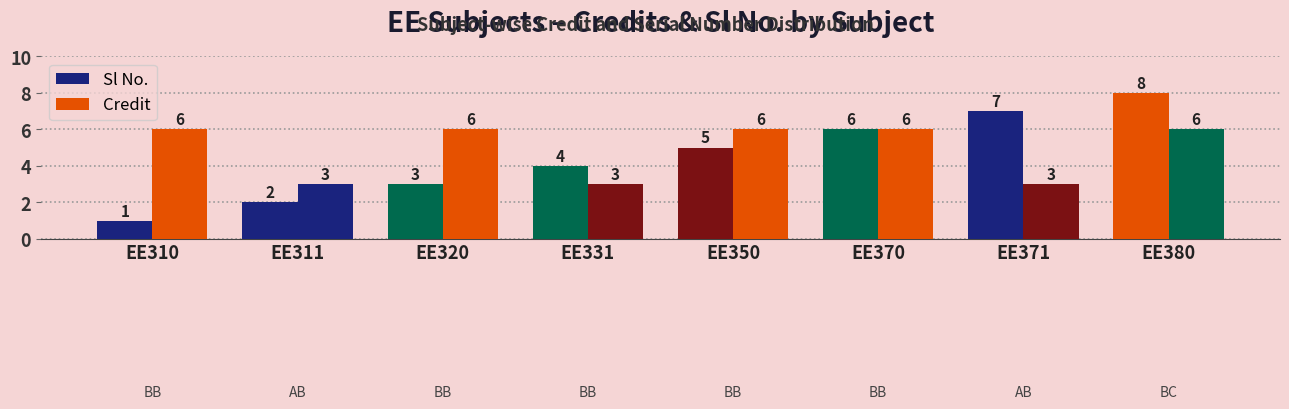

Rank the series by their average value, from lowest to highest.

Sl No., Credit